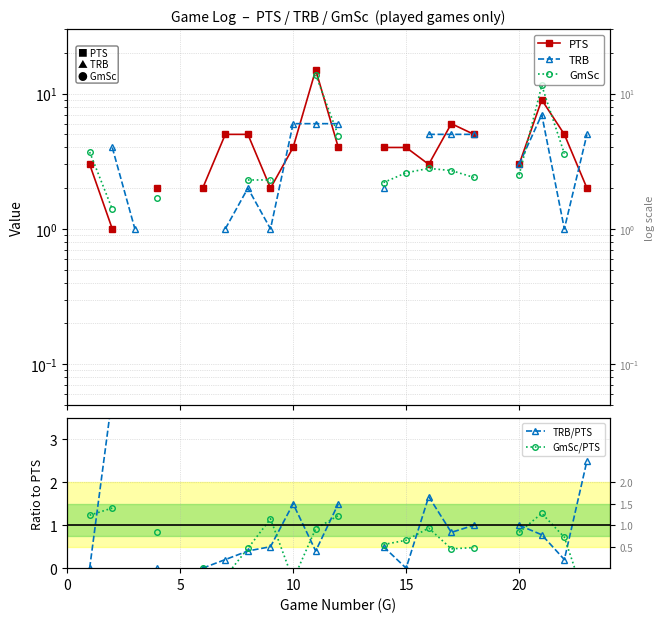

How many series are shown in this chart?

5